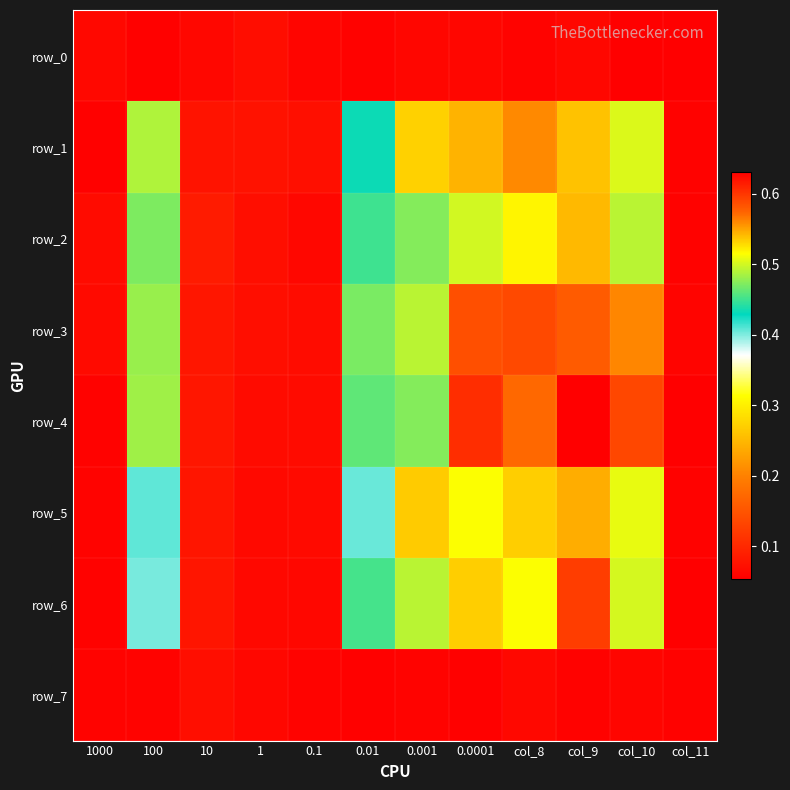

At which category is the sum across all series the highest?

col_9